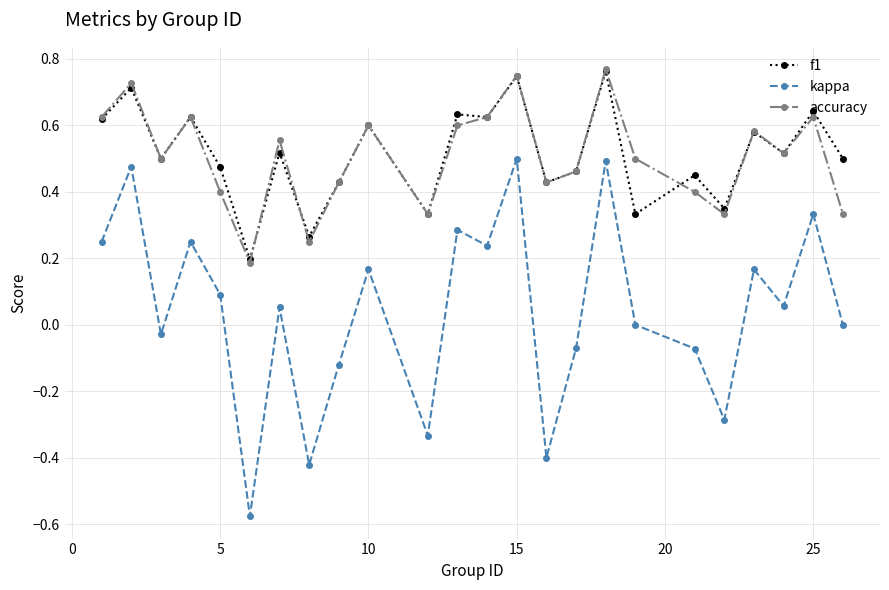

What is the difference between the maximum and minimum values in the kappa series?

1.1